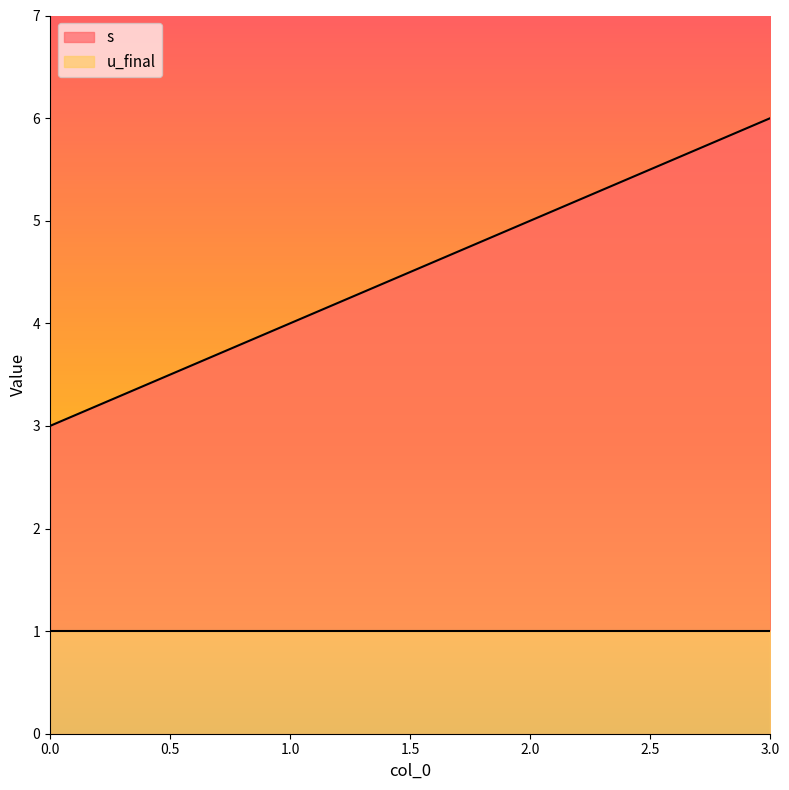

What is the sum of all s values?

18